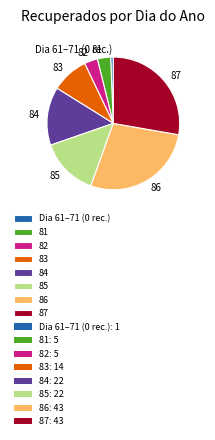

Which has a higher value, Dia 61–71 (0 rec.) or 82?

82